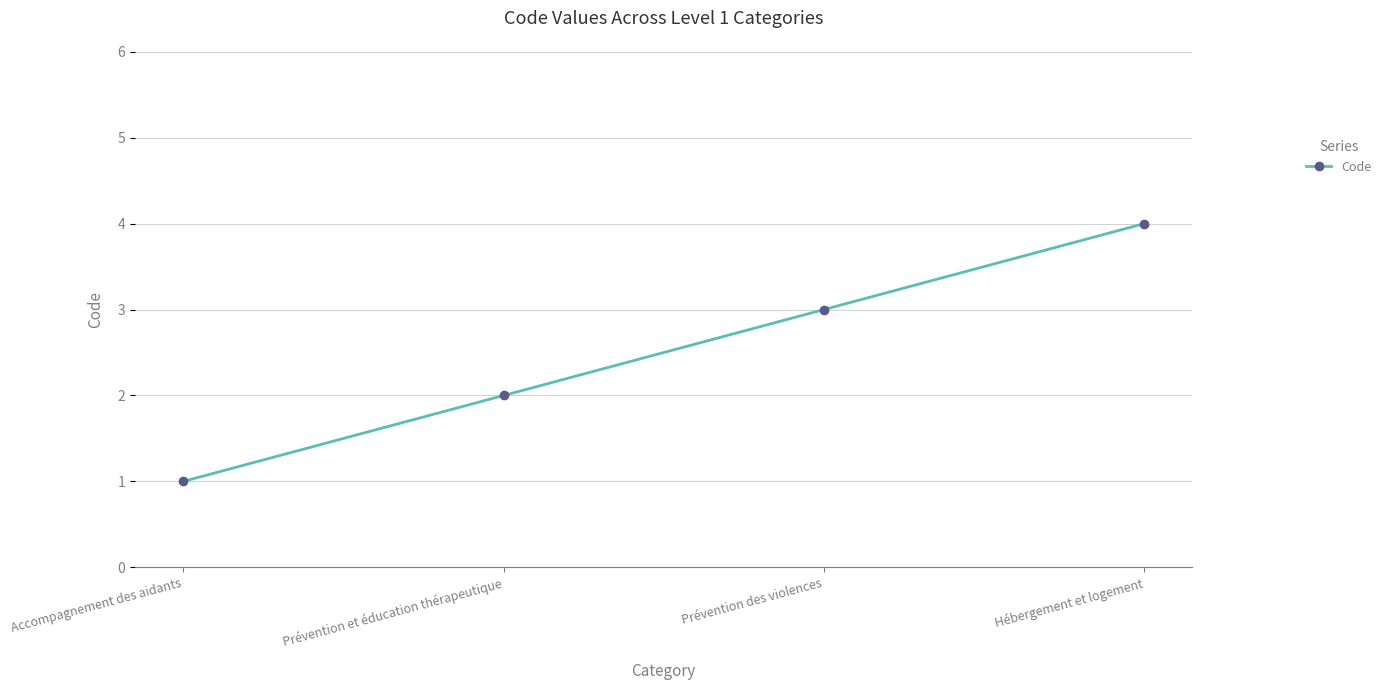

What is the label of the 2nd point from the left?

Prévention et éducation thérapeutique